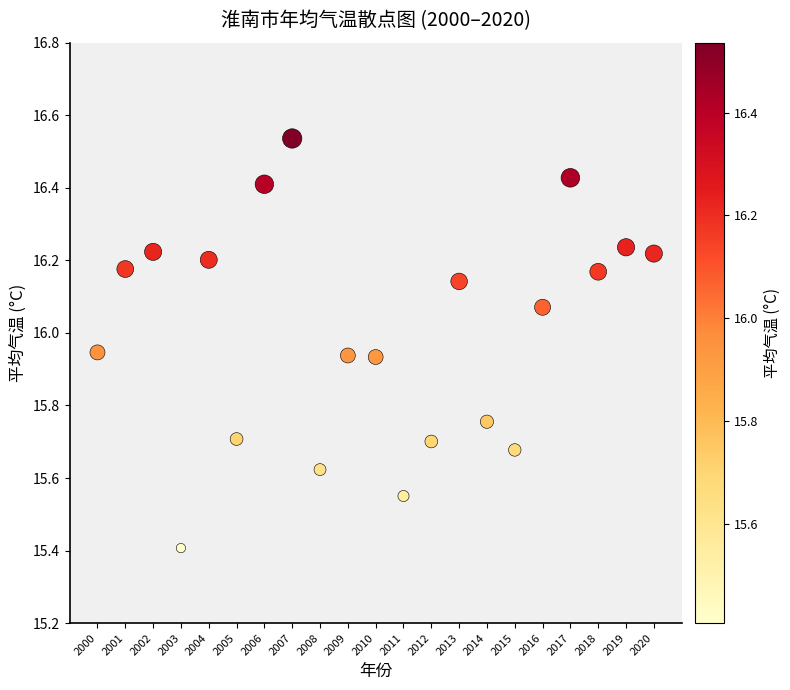

What is the range of X values (max minus min)?

20.0